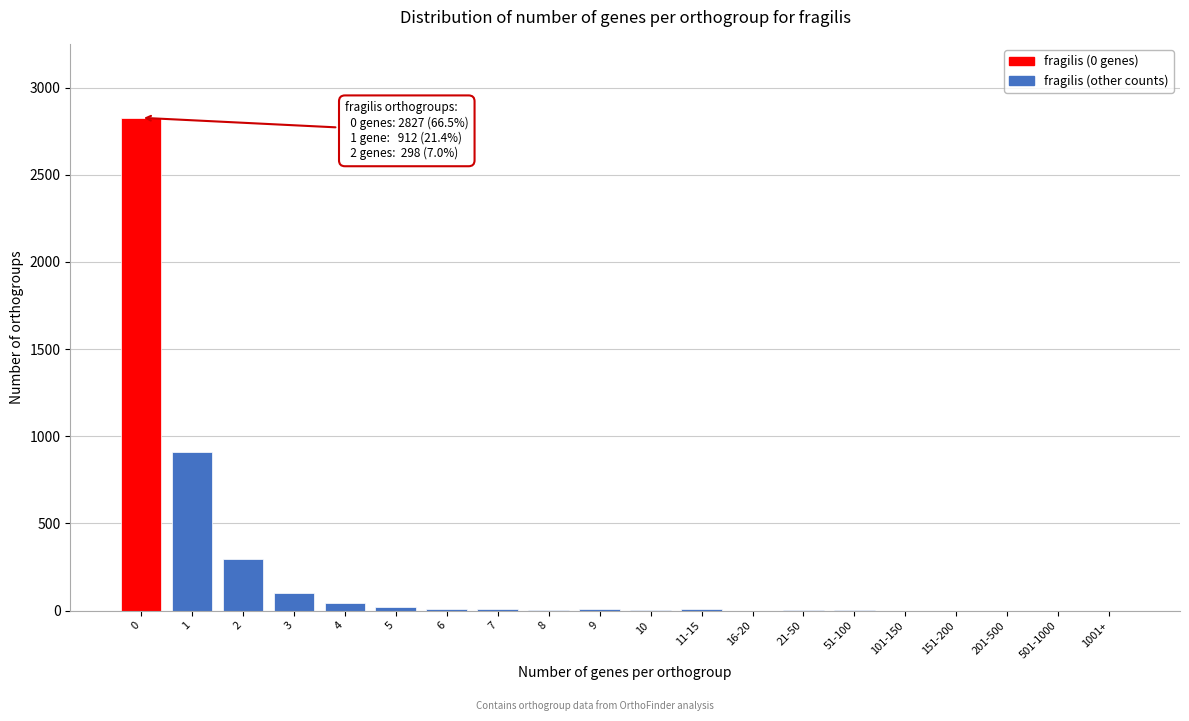

What is the maximum value shown in the chart?

2827